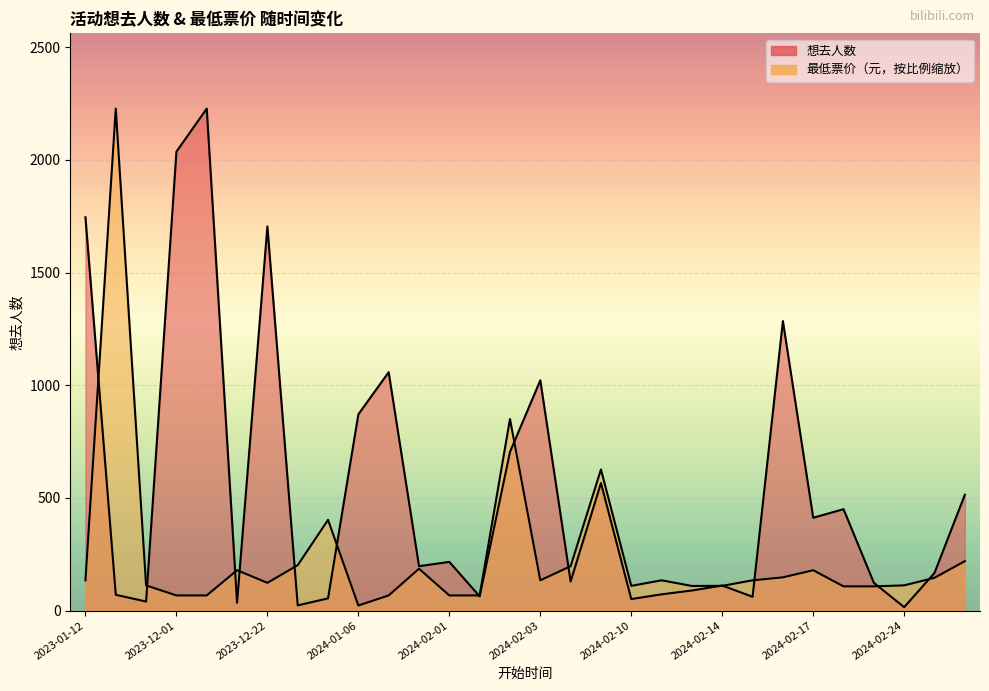

At which category is the sum across all series the highest?

2023-10-16